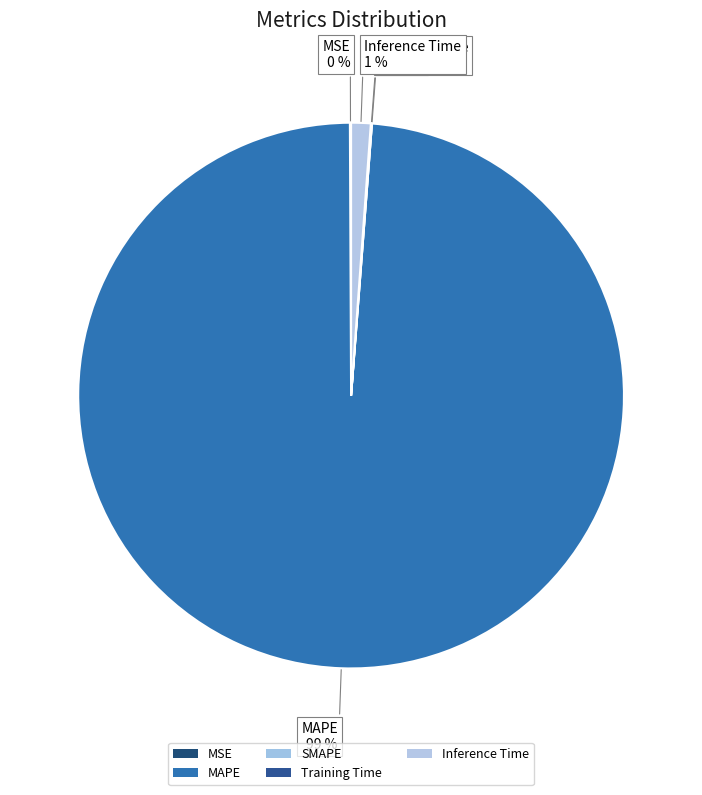

What is the majority slice?

MAPE